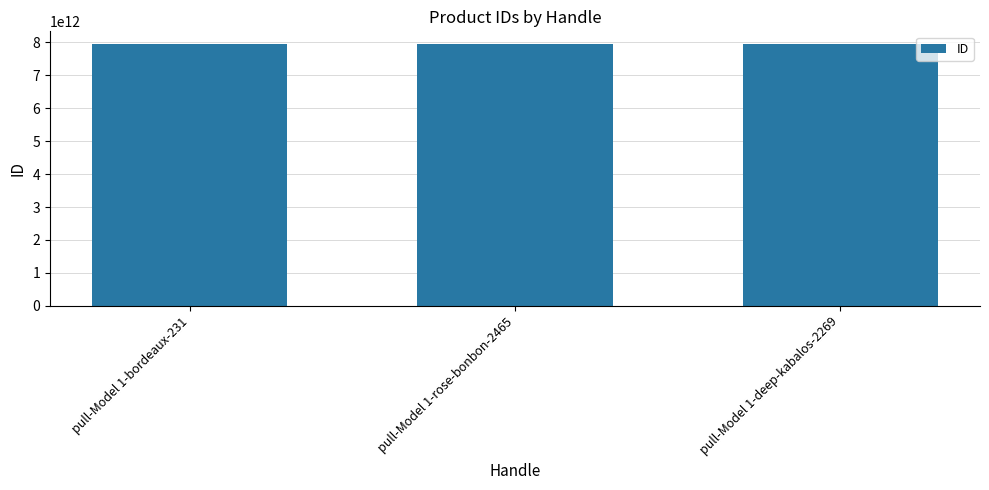

What is the approximate value at pull-Model 1-deep-kabalos-2269?

7939431170137